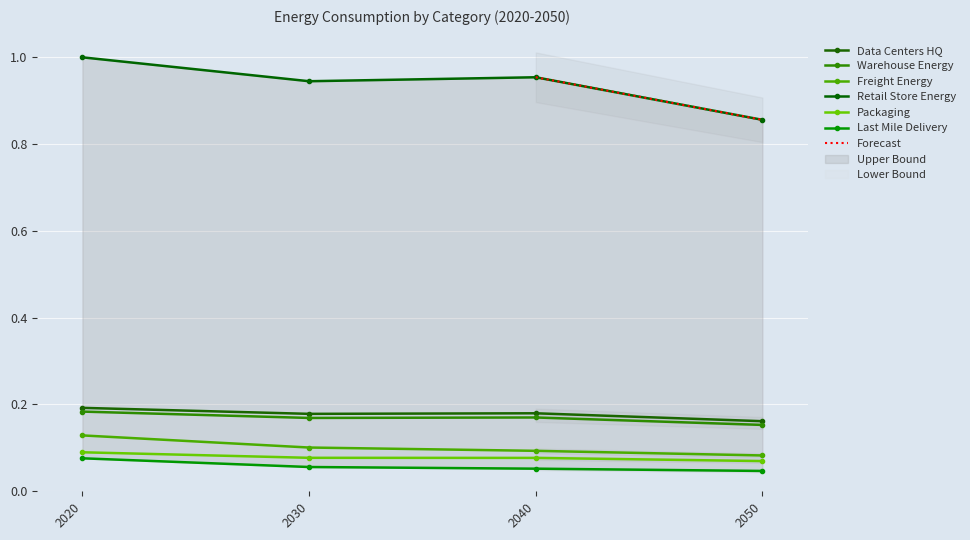

The Data Centers HQ series shows 0.2 at 2020. True or false?

True